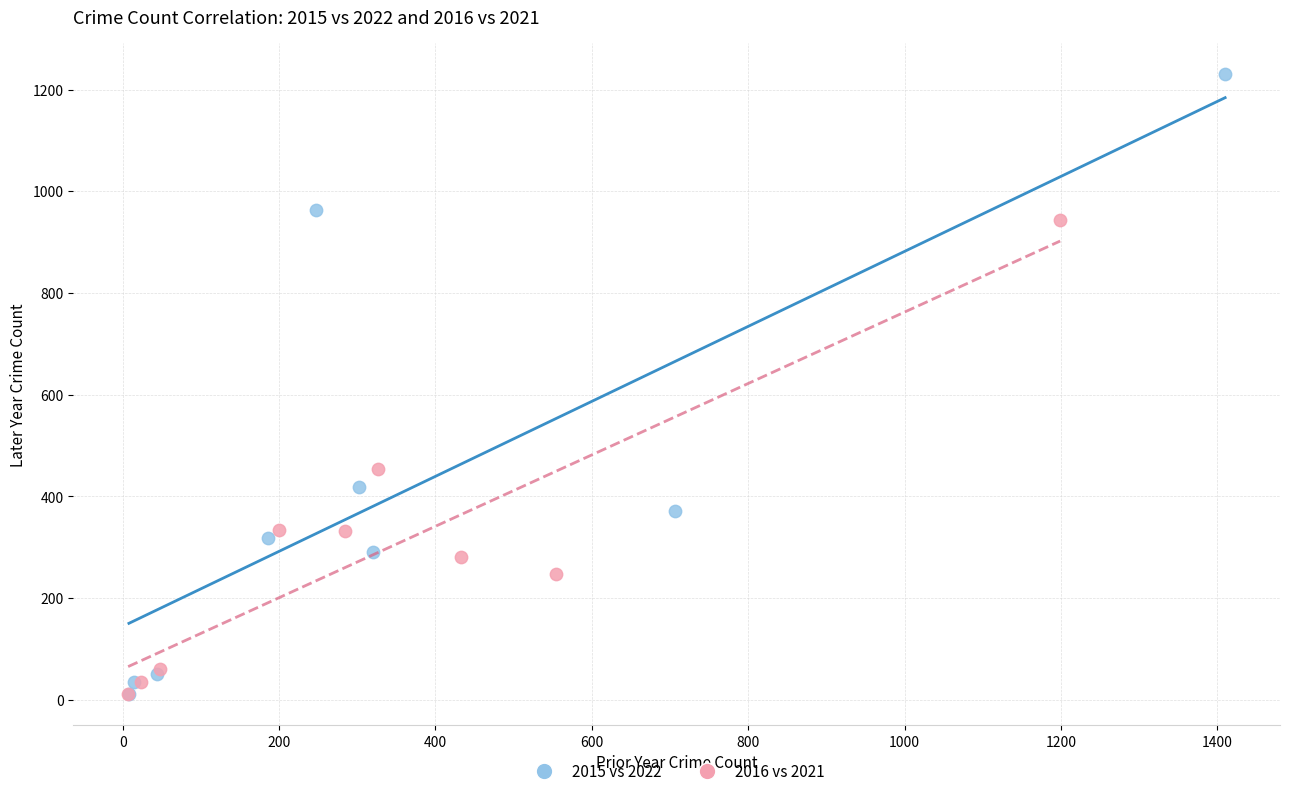

What are all the series names shown in the legend?

2015 vs 2022, 2016 vs 2021